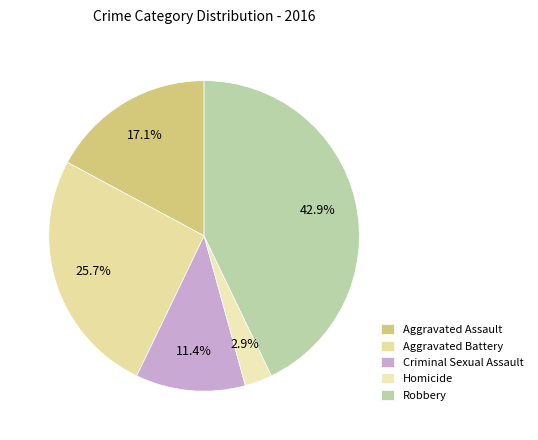

Which slice is the largest?

Robbery